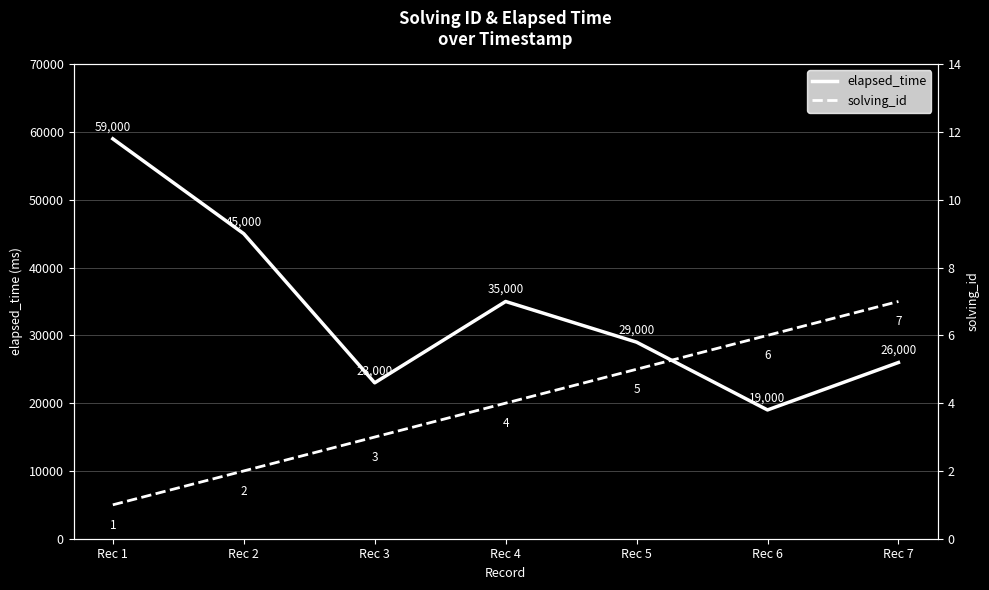

The value of solving_id at Rec 1 is 0. True or false?

False